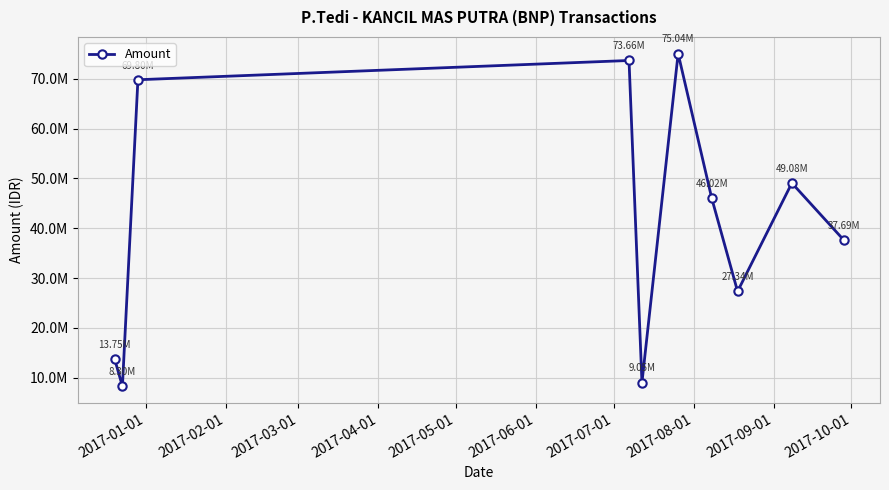

Is this an area chart (filled region under the line)?

No